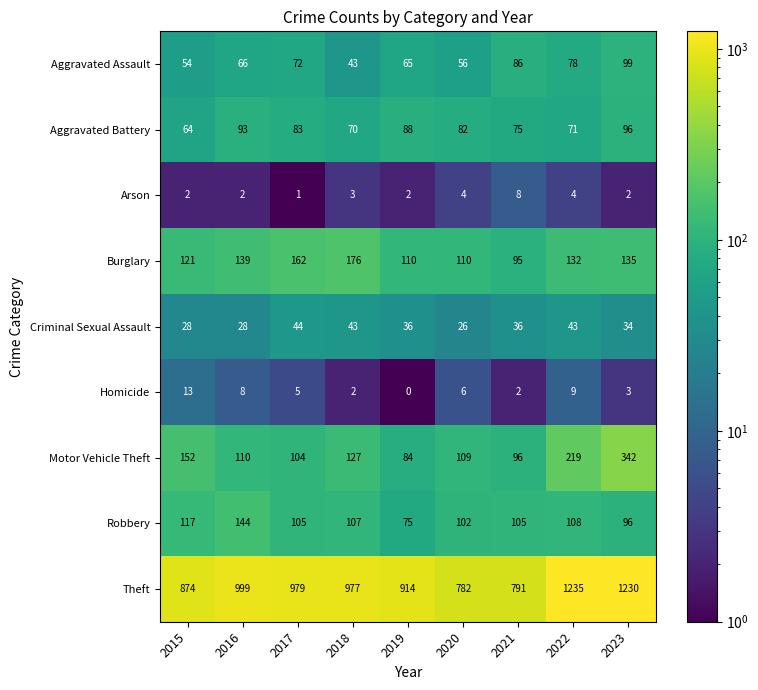

Which series has the largest total across all categories?

Theft